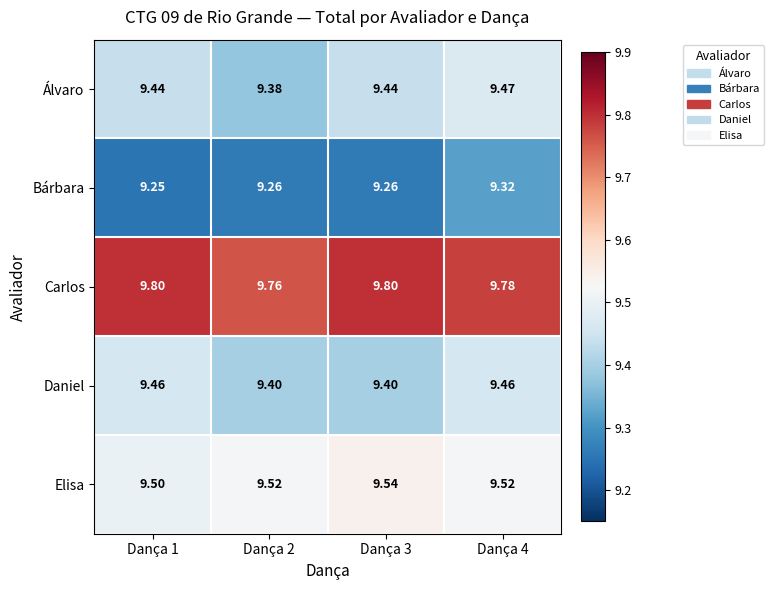

Which series has the largest total across all categories?

Carlos